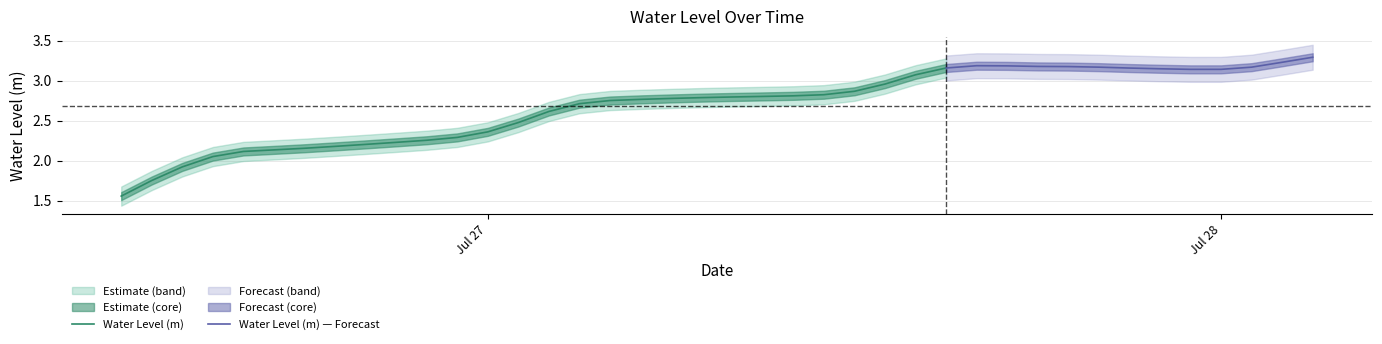

At which category does the chart reach its peak across all series?

2025-07-28 03:00:00